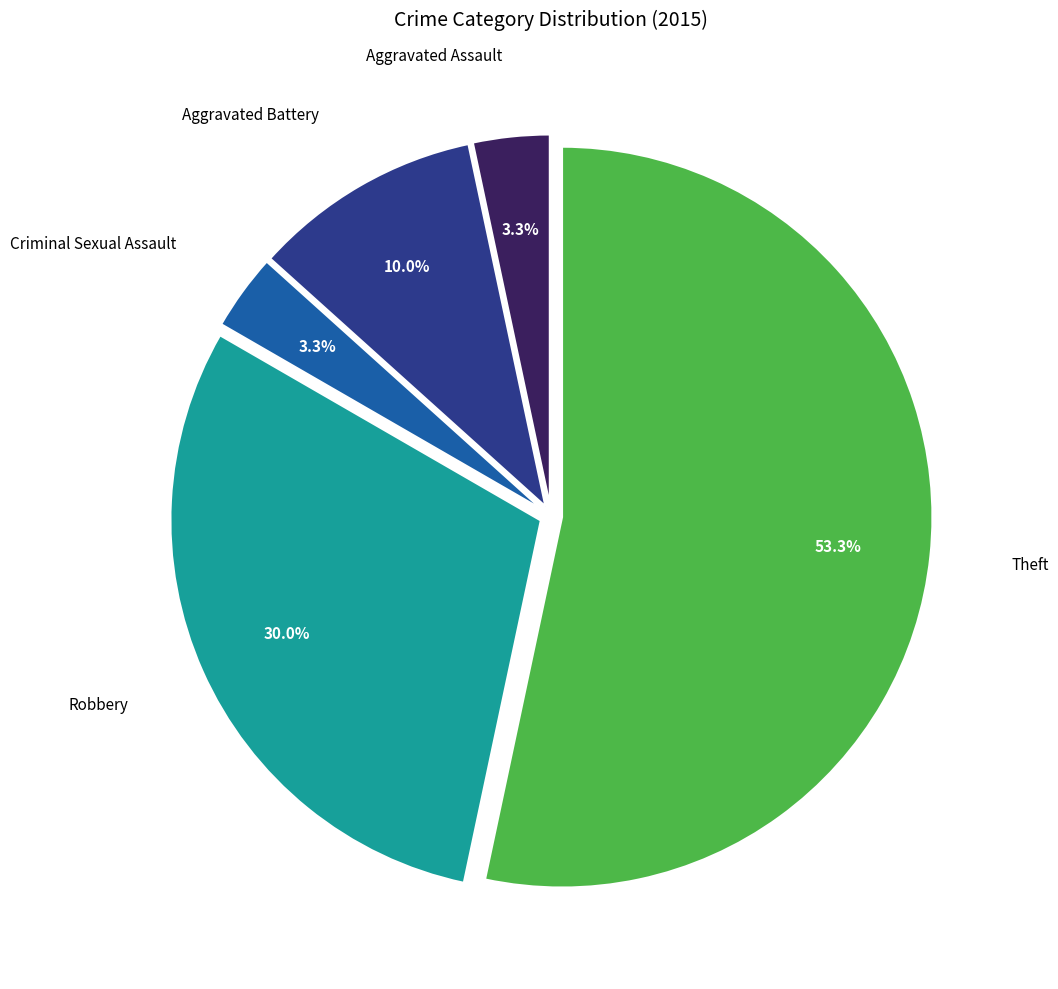

How many segments does this pie chart have?

5